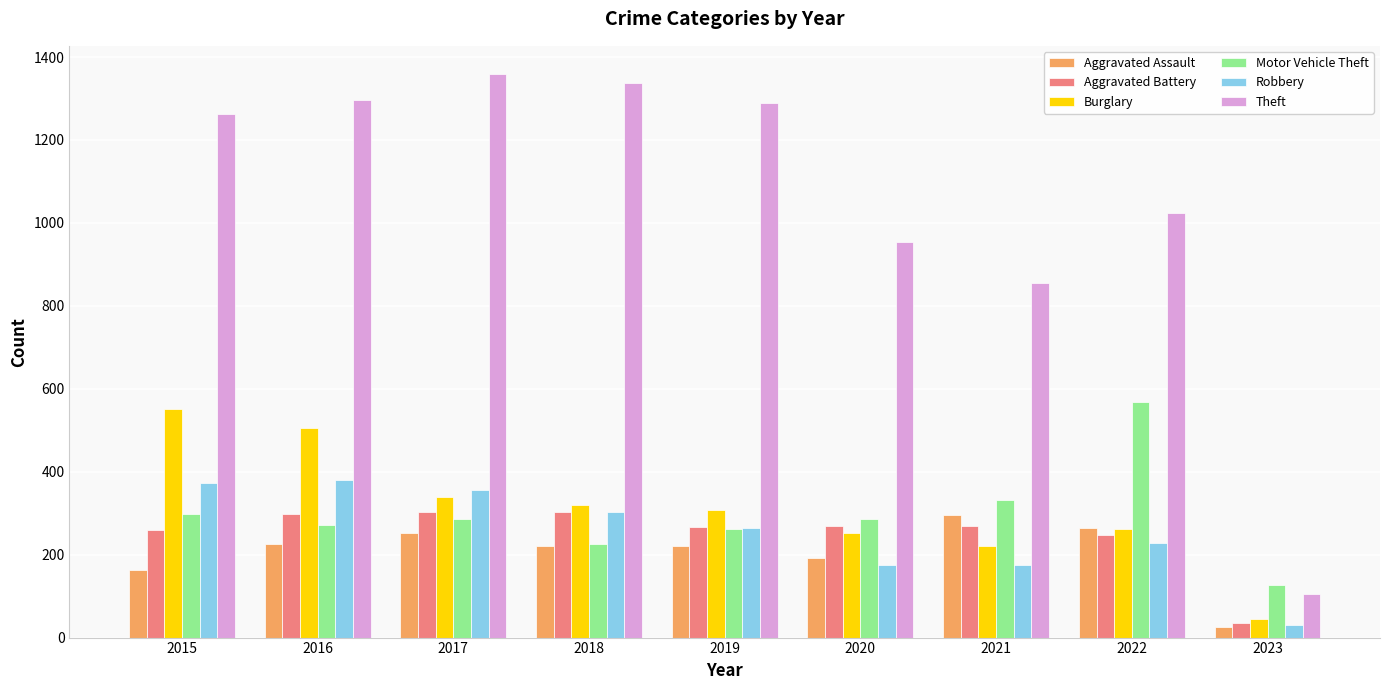

What is the average value of the Robbery series?

253